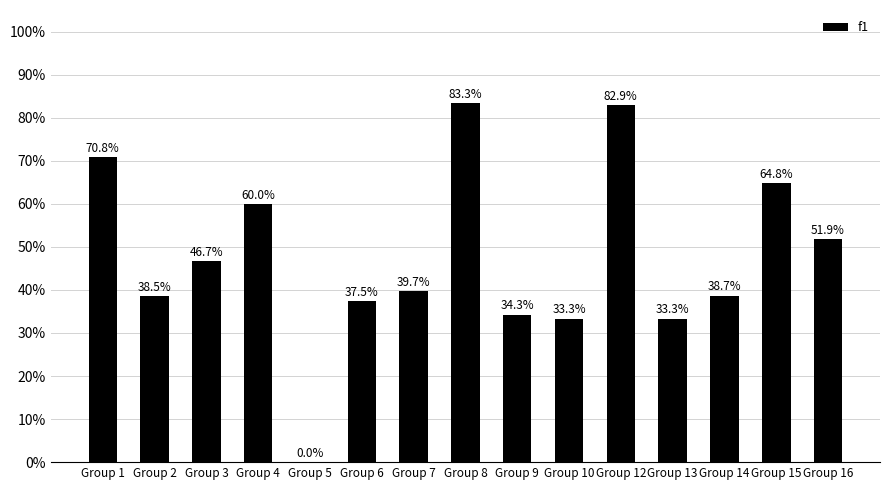

Is it true that the value at Group 9 is 0.6?

False